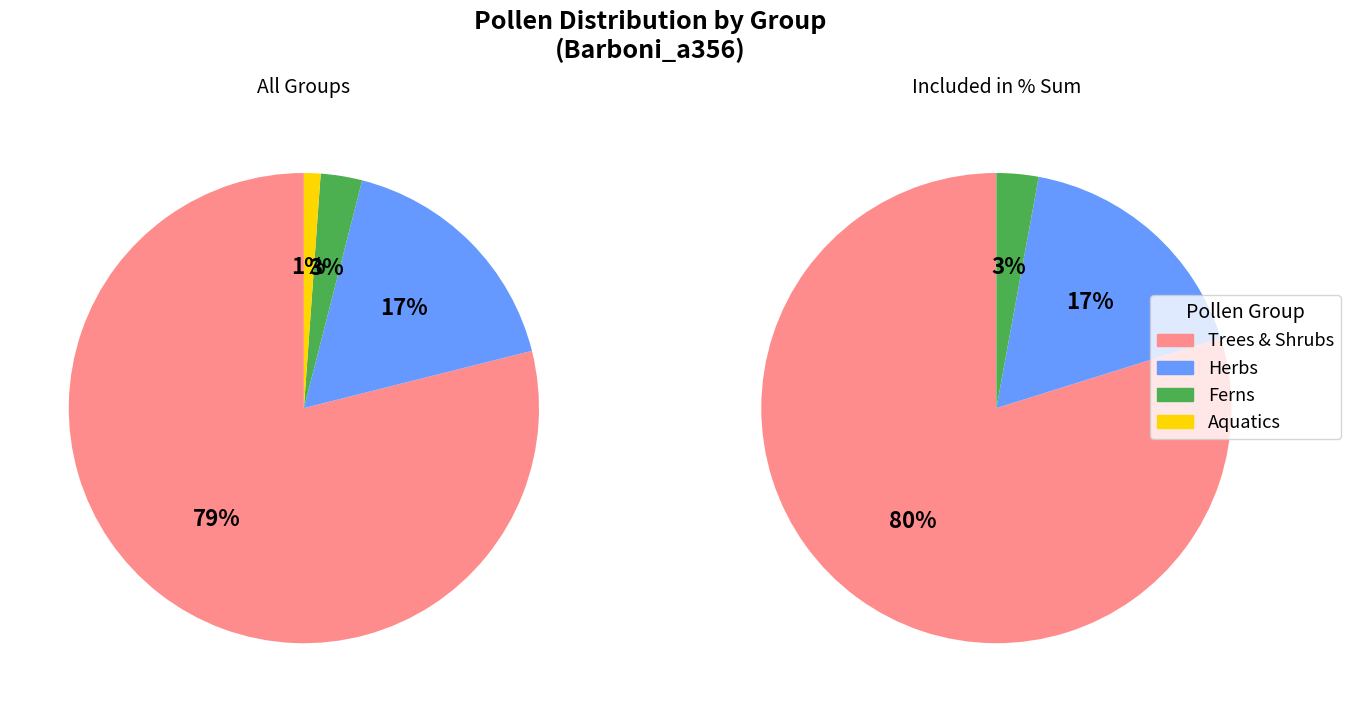

How many slices are in this pie chart?

4